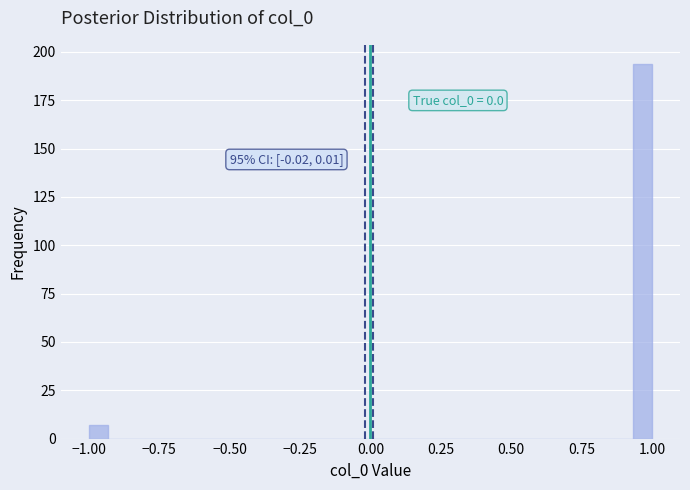

Read against the x-axis, roughly where is the centre of the tallest bar?

0.95